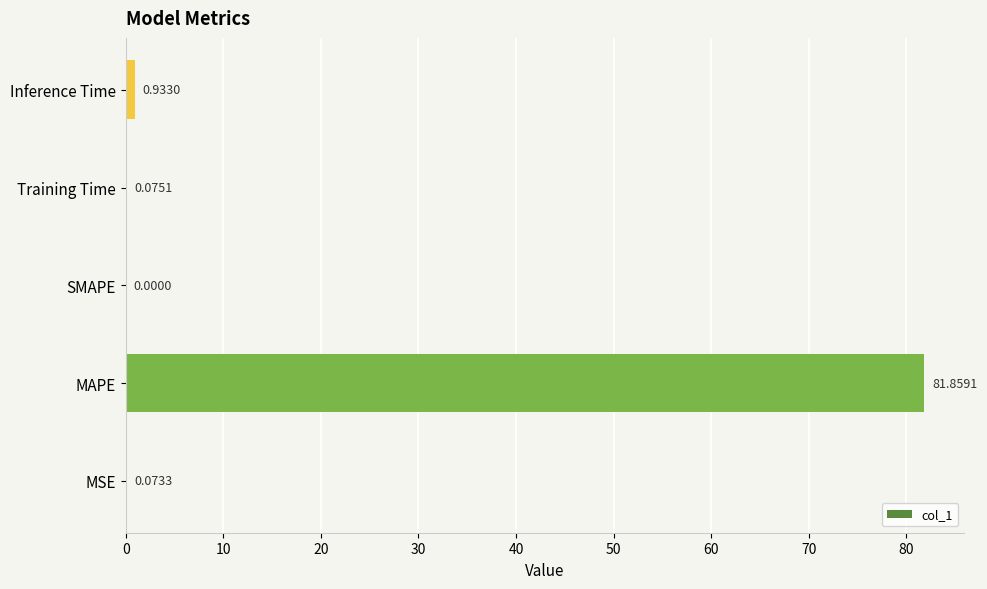

What is the sum of the values at Inference Time and MAPE?

82.8